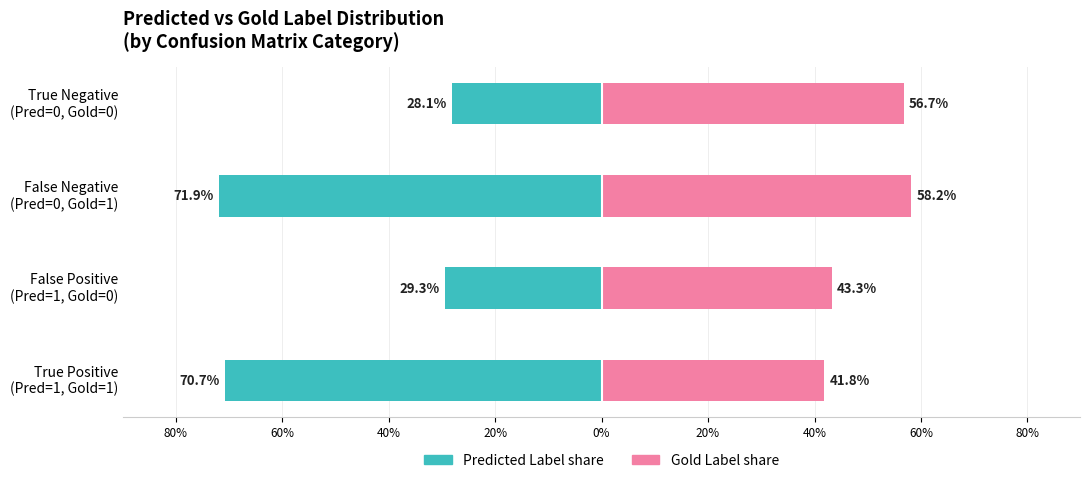

How many data points does each series have?

4